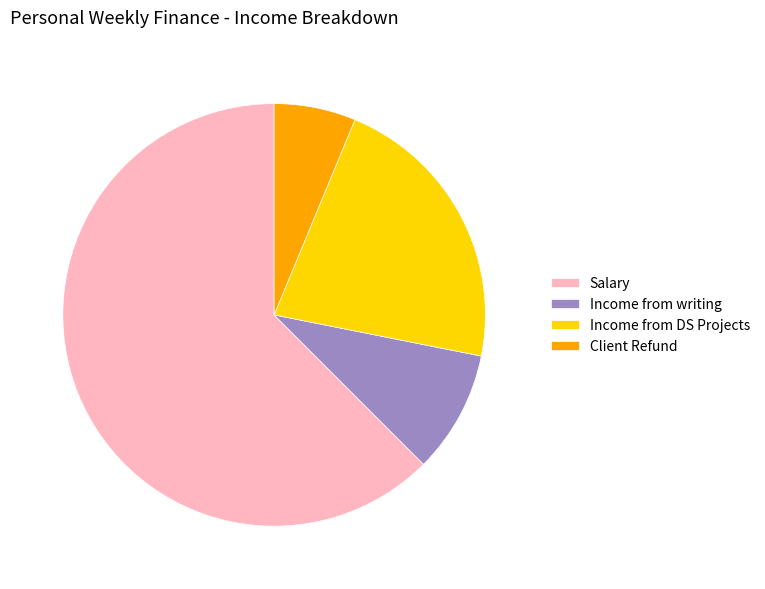

What is the ratio of the value at Income from DS Projects to the value at Client Refund?

3.5